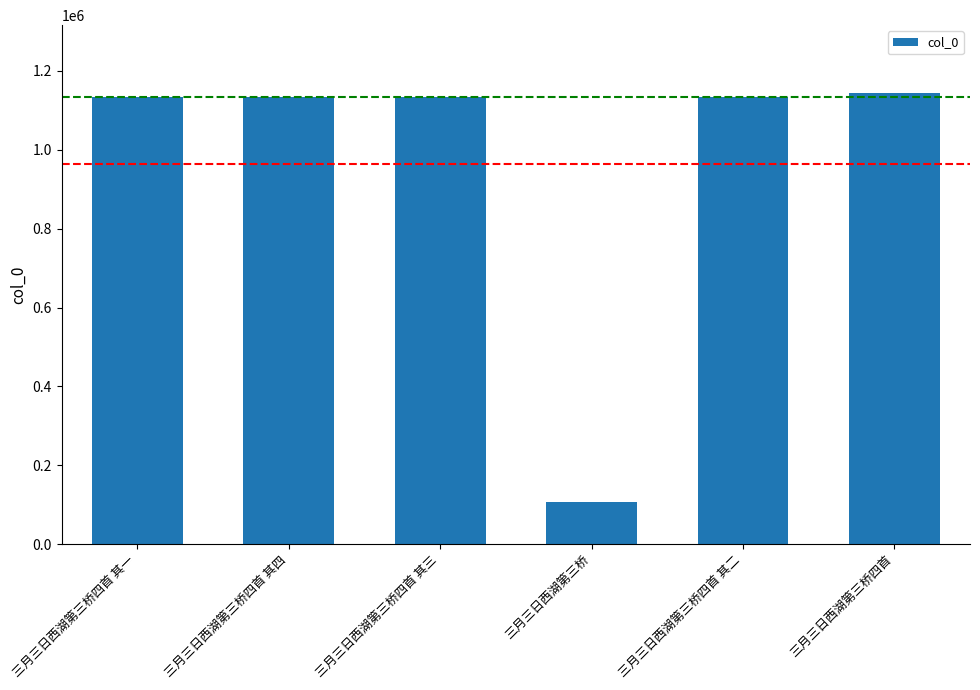

What is the ratio of the value at 三月三日西湖第三桥四首 其四 to the value at 三月三日西湖第三桥四首 其一?

1.0